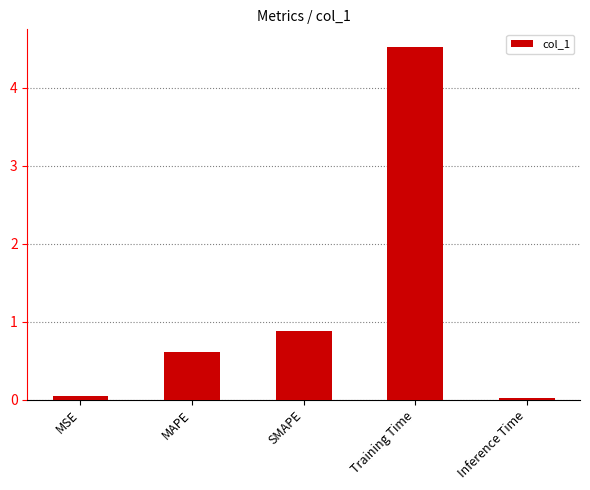

What is the label of the 2nd bar from the left?

MAPE